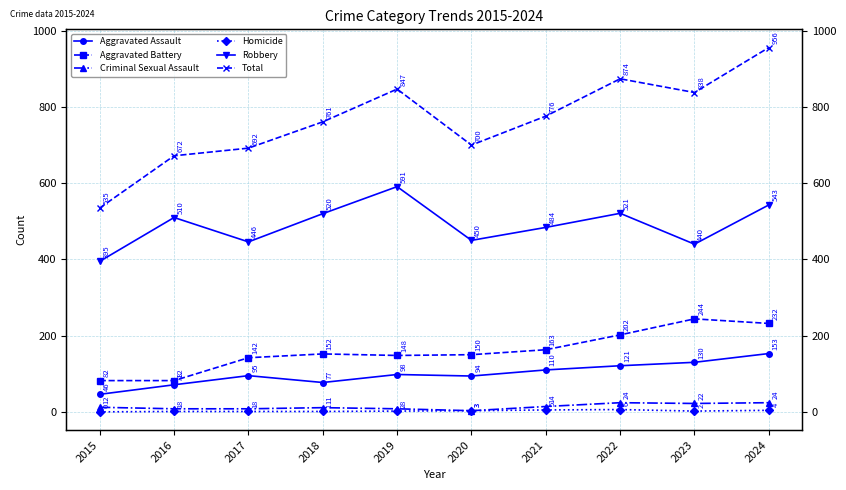

Which series has the widest spread of values?

Total